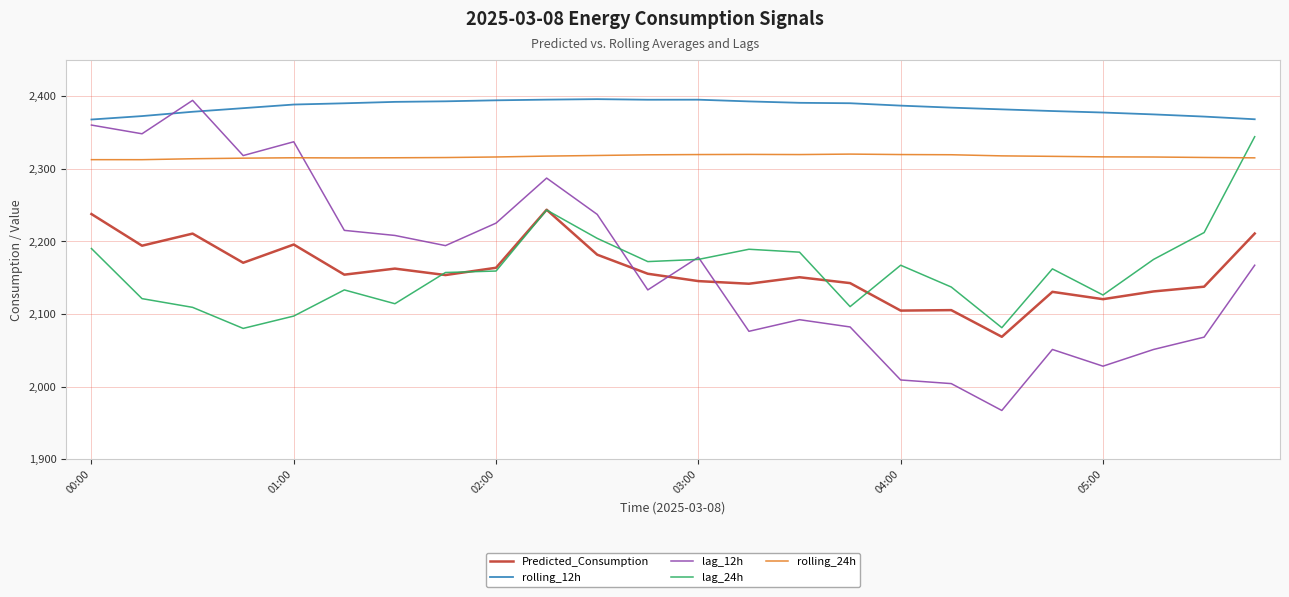

What is the minimum value for rolling_24h?

2312.3